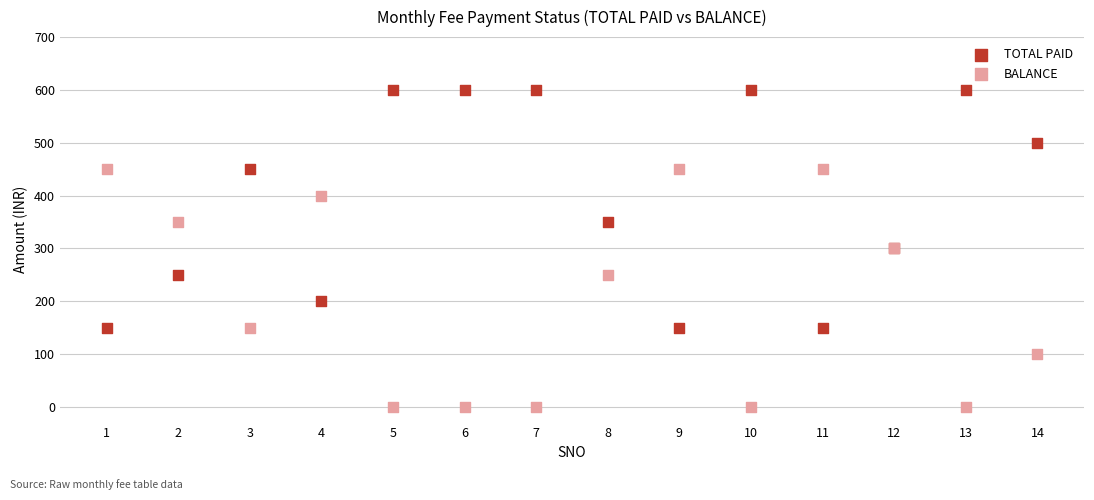

What is the X range (max minus min) for the scatter plot?

13